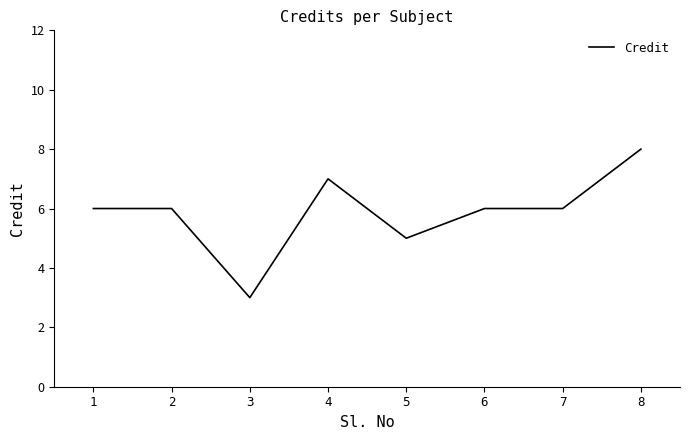

Reading left to right, list all the values displayed in this chart.

6	6	3	7	5	6	6	8